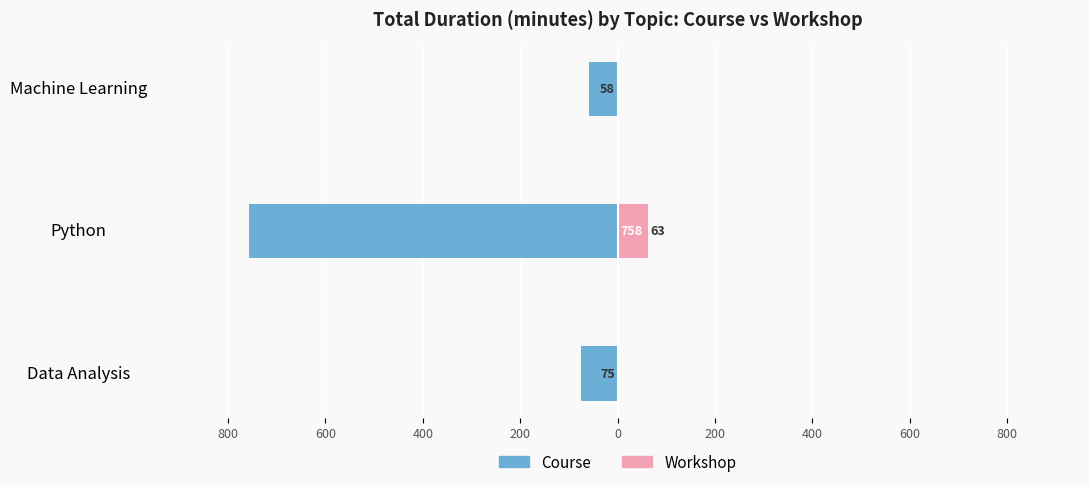

Between Data Analysis and Python, which series saw the biggest shift?

Course